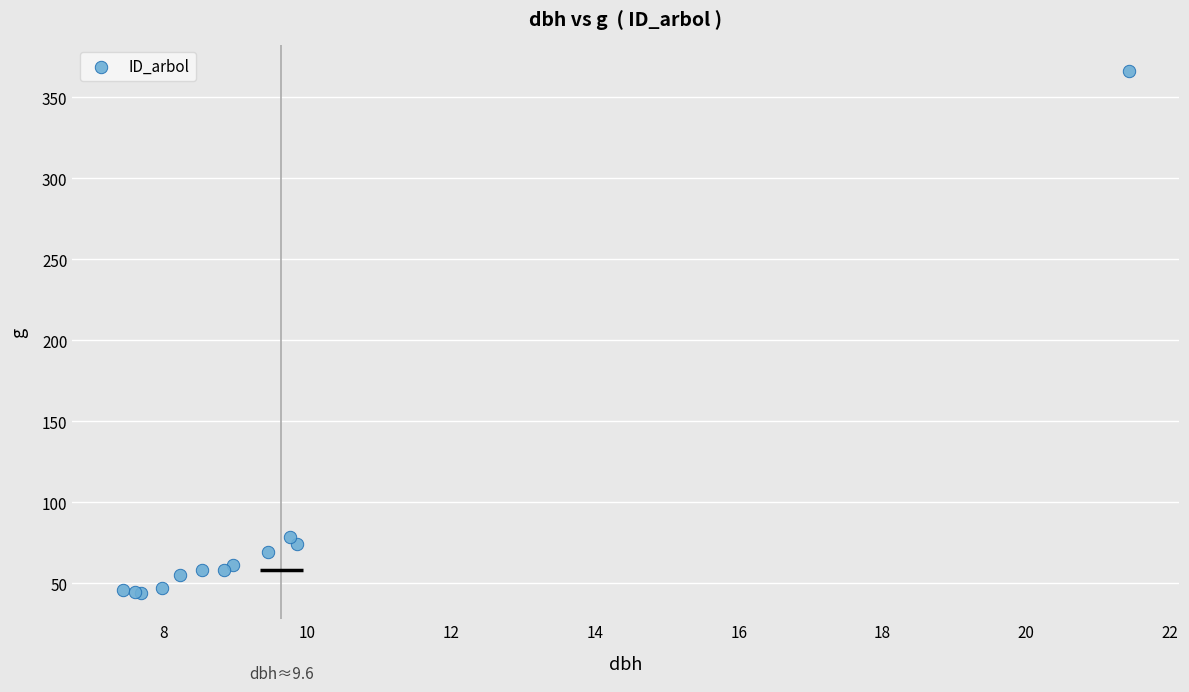

What Y value in the scatter plot is closest to 205?

78.5